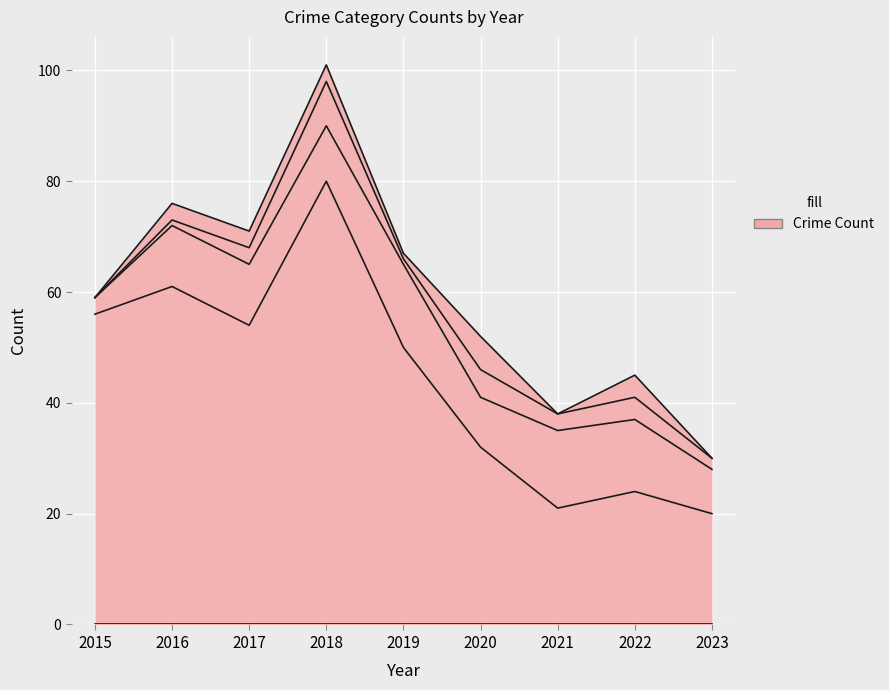

True or false: Theft has more than 0 points higher than both neighbors.

True